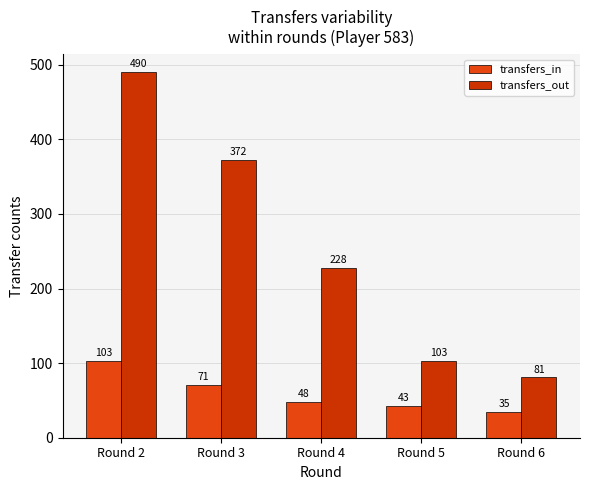

What is the value of the transfers_out bar at the 1st from the left?

490